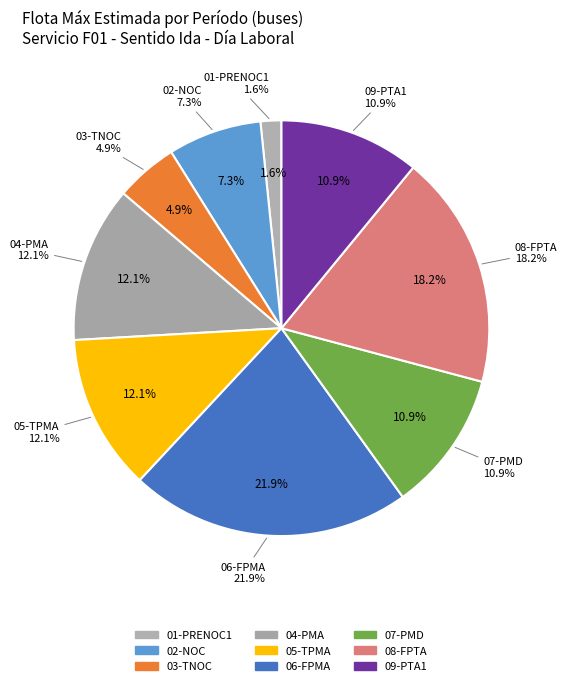

Does 07-PMD 12:30 represent more than half of the total?

No